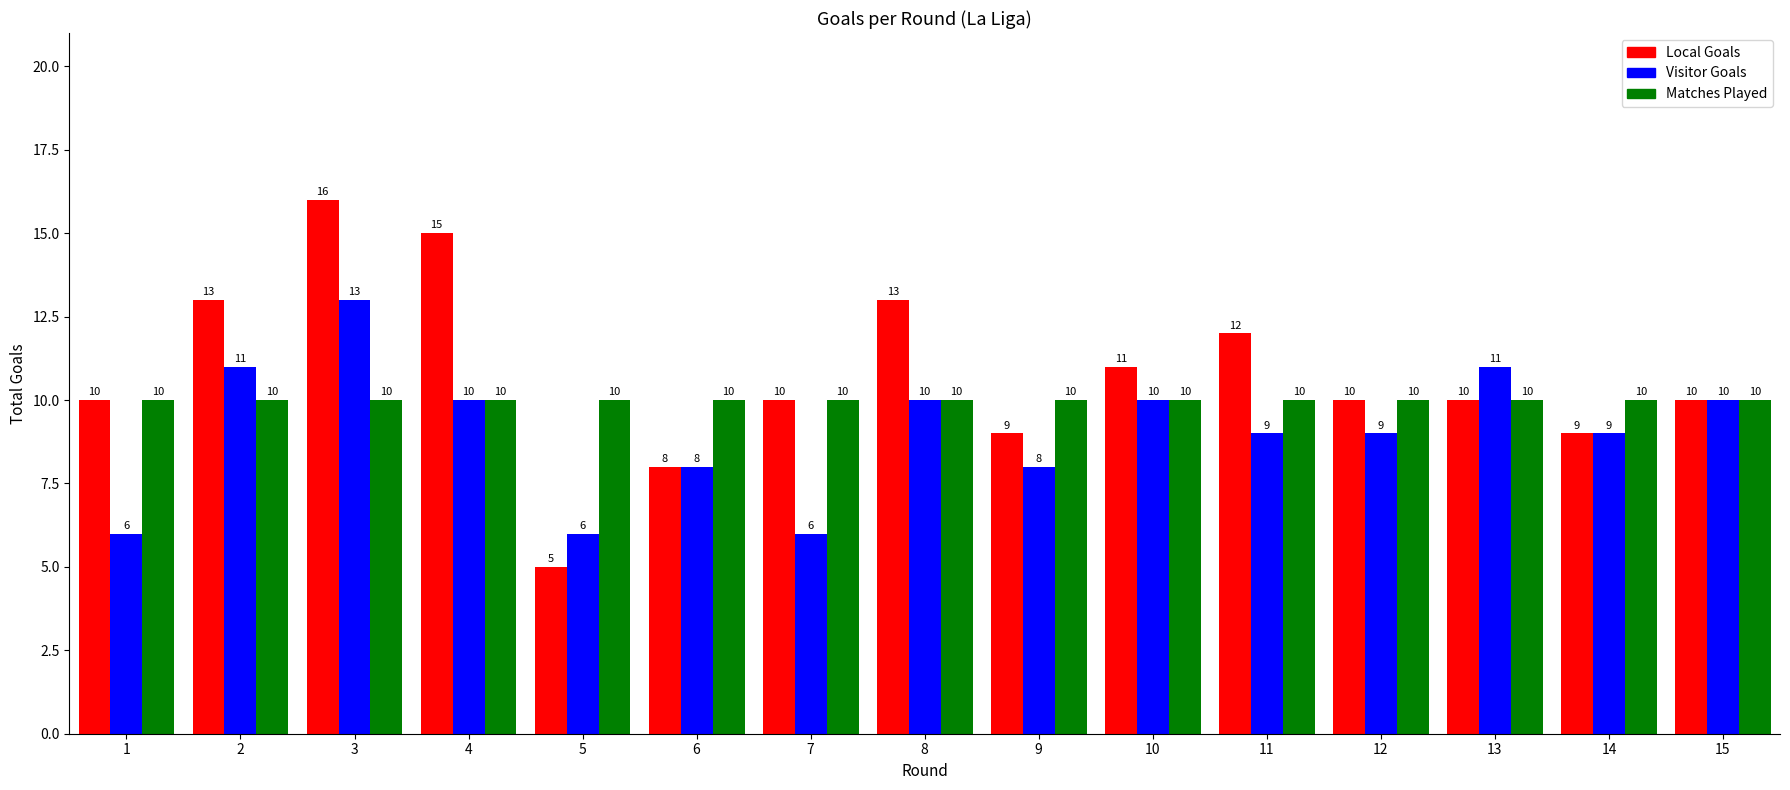

Reading right to left, list all the values displayed in this chart.

Local Goals: 10	9	10	10	12	11	9	13	10	8	5	15	16	13	10
Visitor Goals: 10	9	11	9	9	10	8	10	6	8	6	10	13	11	6
Matches Played: 10	10	10	10	10	10	10	10	10	10	10	10	10	10	10